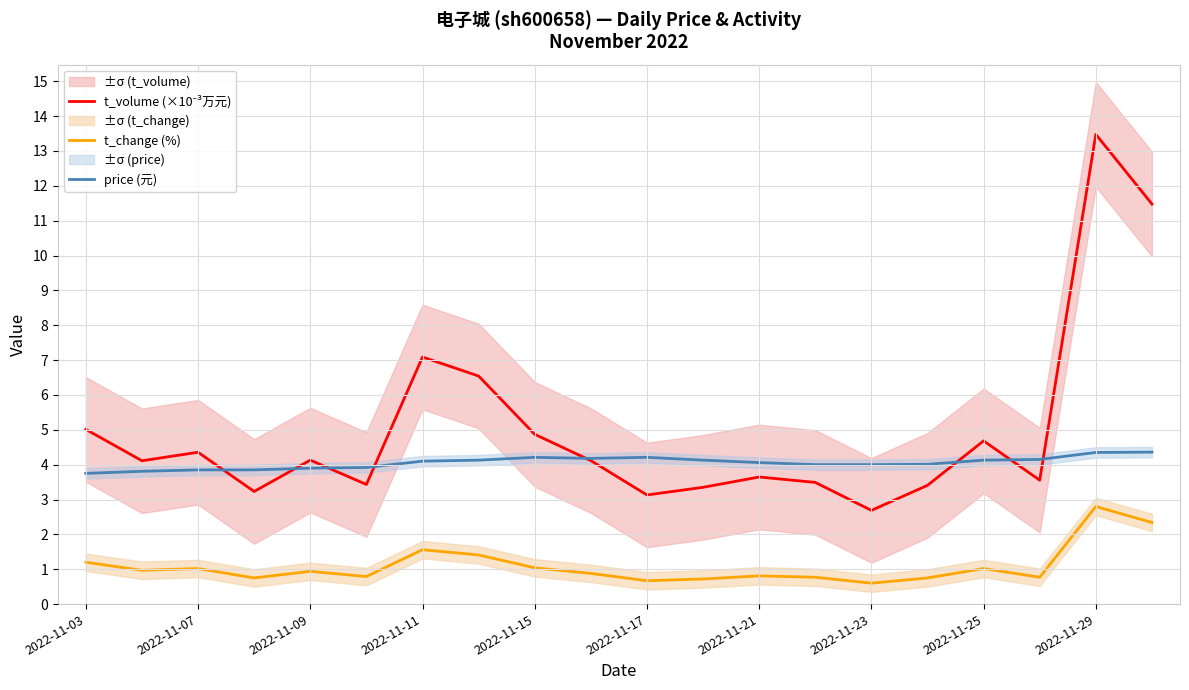

True or false: price (元) has a value of 3.8 at 2022-11-03.

True